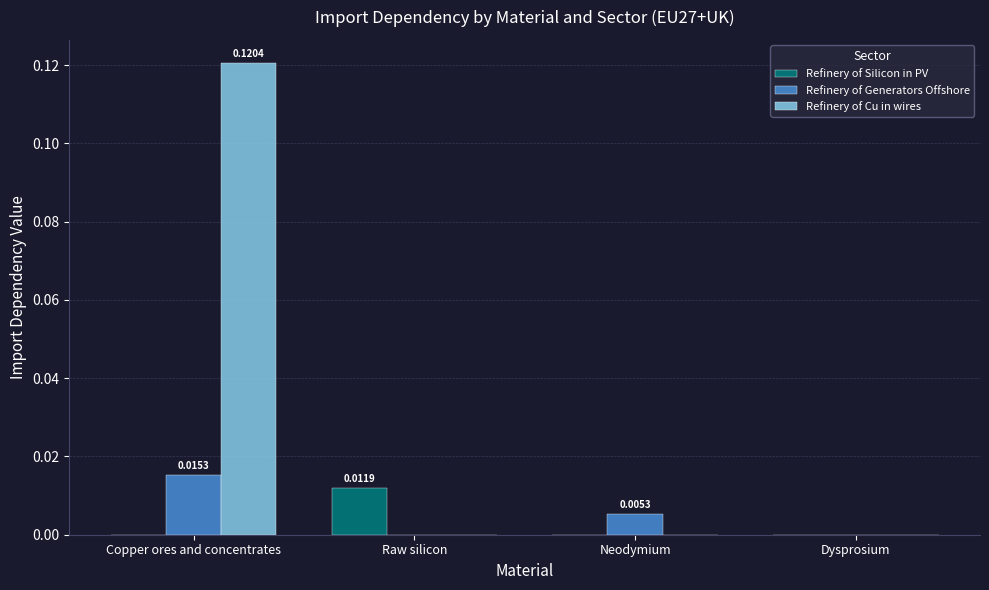

Which category has the highest value in the Refinery of Generators Offshore series?

Copper ores and concentrates